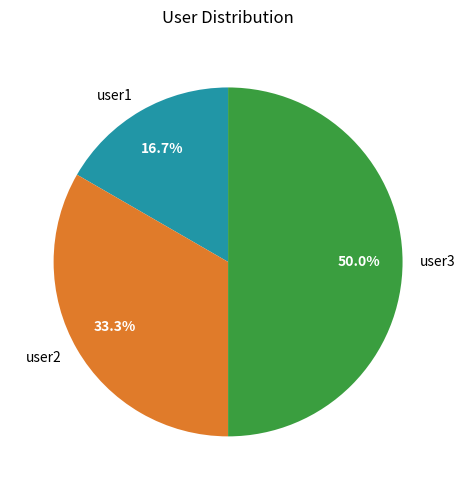

What percentage do user1 and user3 together represent?

66.7%